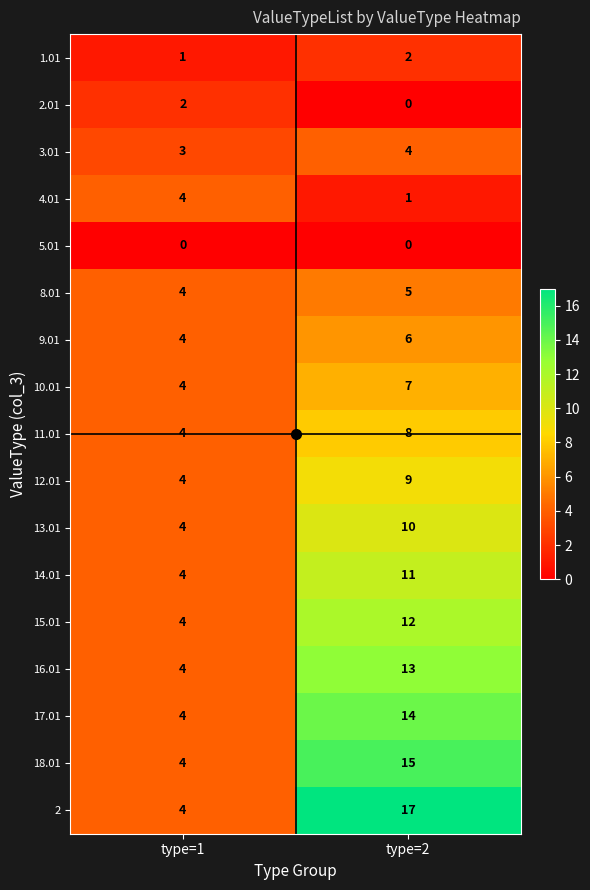

What is the difference between the maximum and minimum values in the 11.01 series?

4